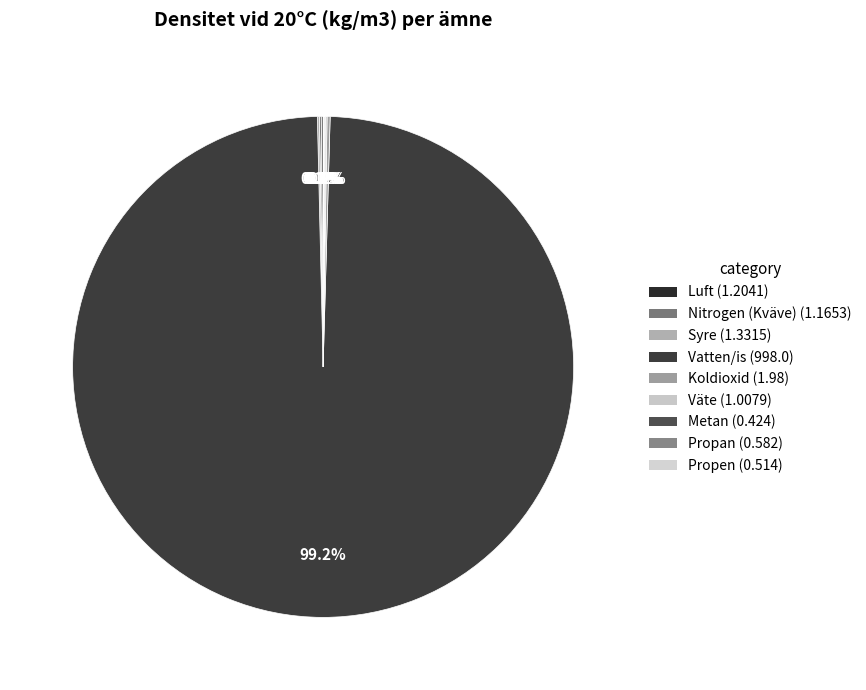

Which category has the biggest portion of the pie?

Vatten/is